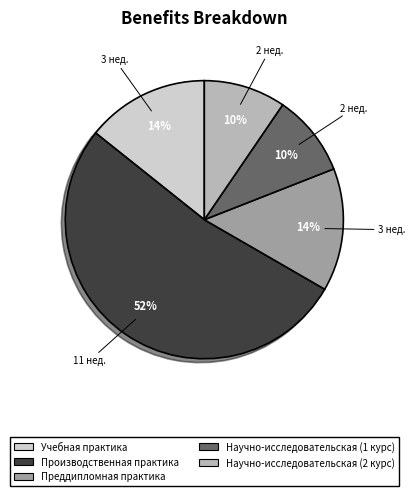

What is the largest slice in the pie chart?

Производственная практика